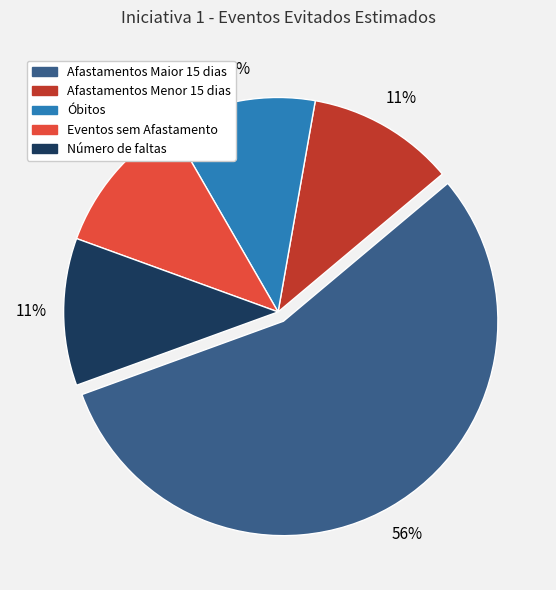

To the nearest percent, what is the combined percentage of Número de faltas and Eventos sem Afastamento?

22%